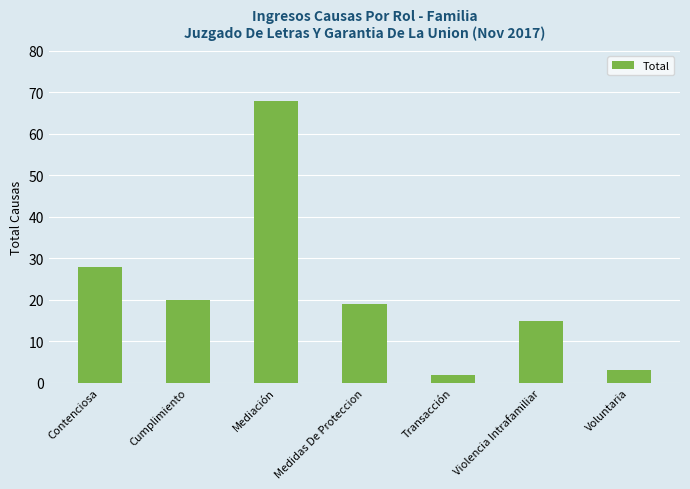

Rank the categories by value from lowest to highest.

Transacción, Voluntaria, Violencia Intrafamiliar, Medidas De Proteccion, Cumplimiento, Contenciosa, Mediación